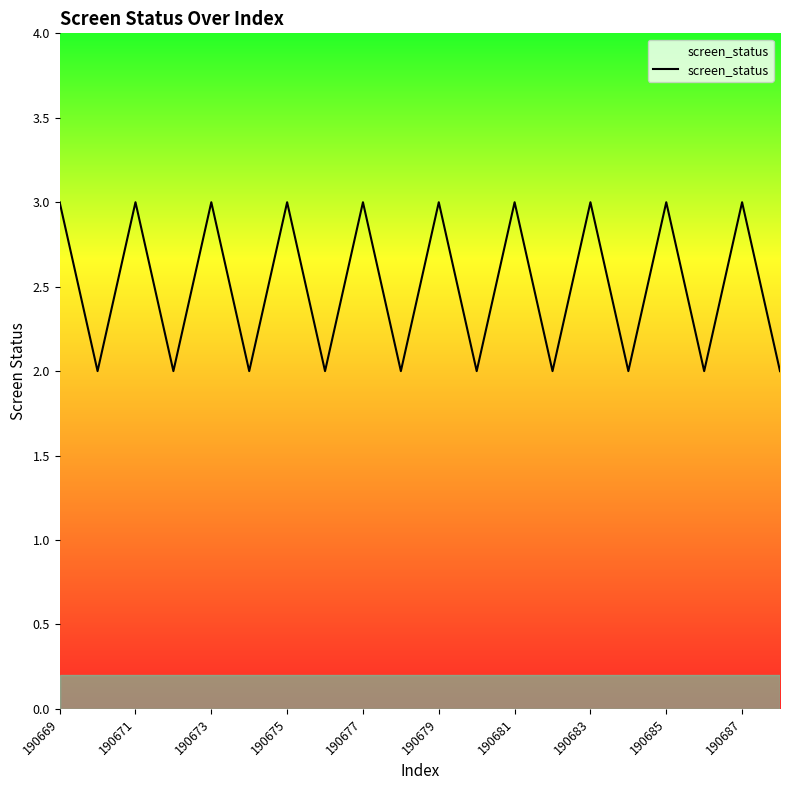

What is the greatest value displayed?

3